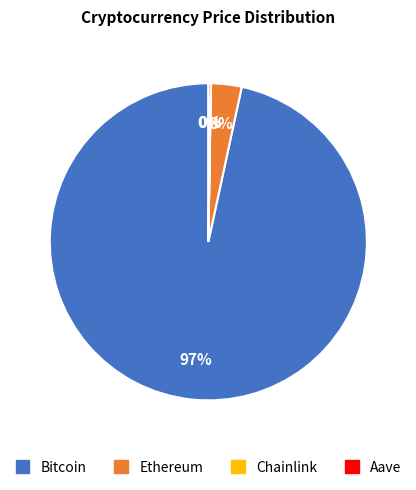

Between Bitcoin and Ethereum, which is larger?

Bitcoin